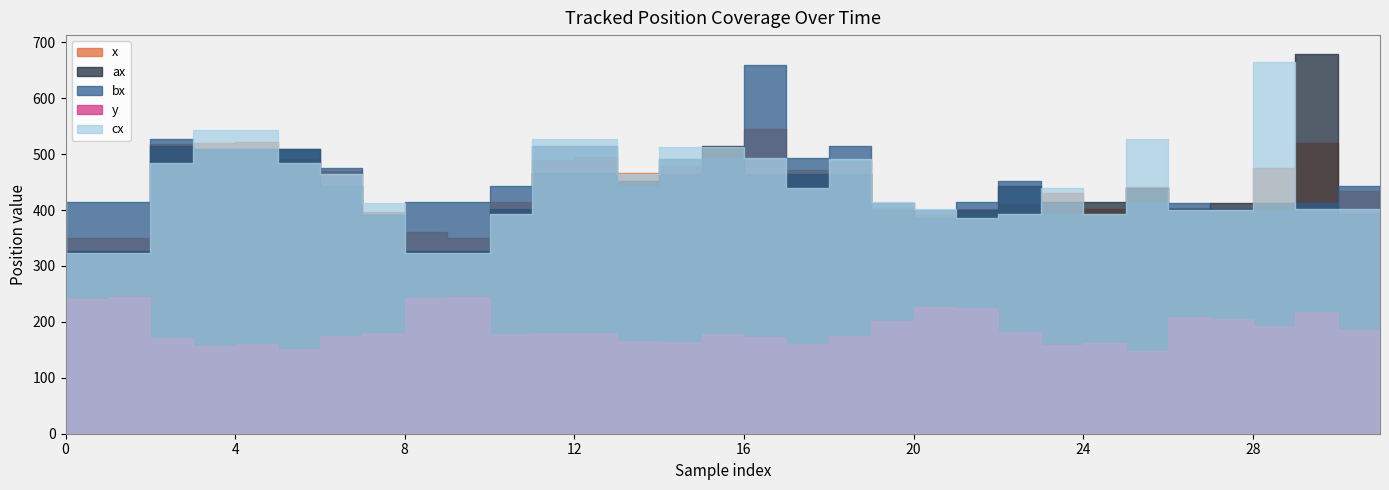

What are all the series names shown in the legend?

x, y, ax, bx, cx